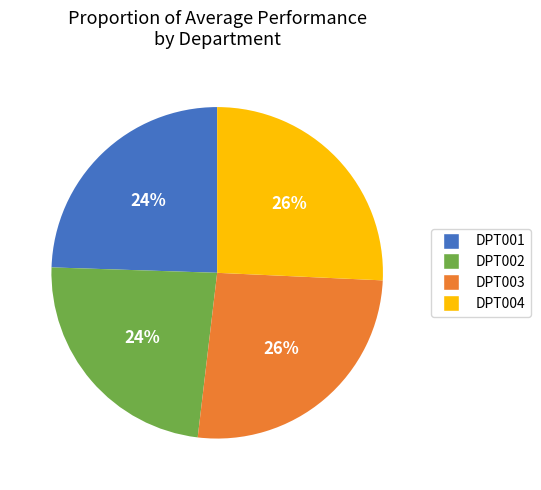

Does DPT004 account for over 50% of the chart?

No